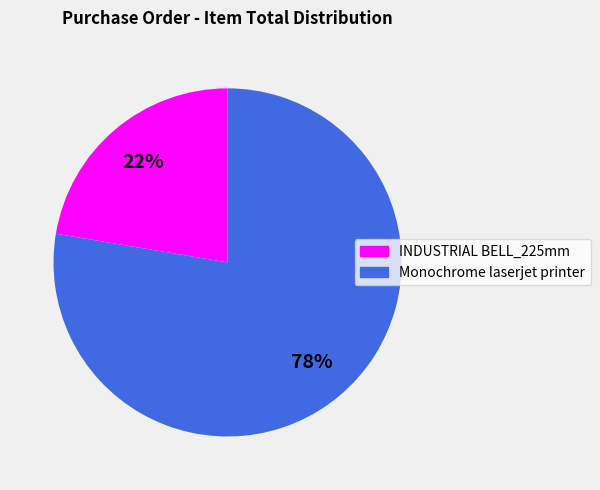

Does INDUSTRIAL BELL_225mm account for over 50% of the chart?

No